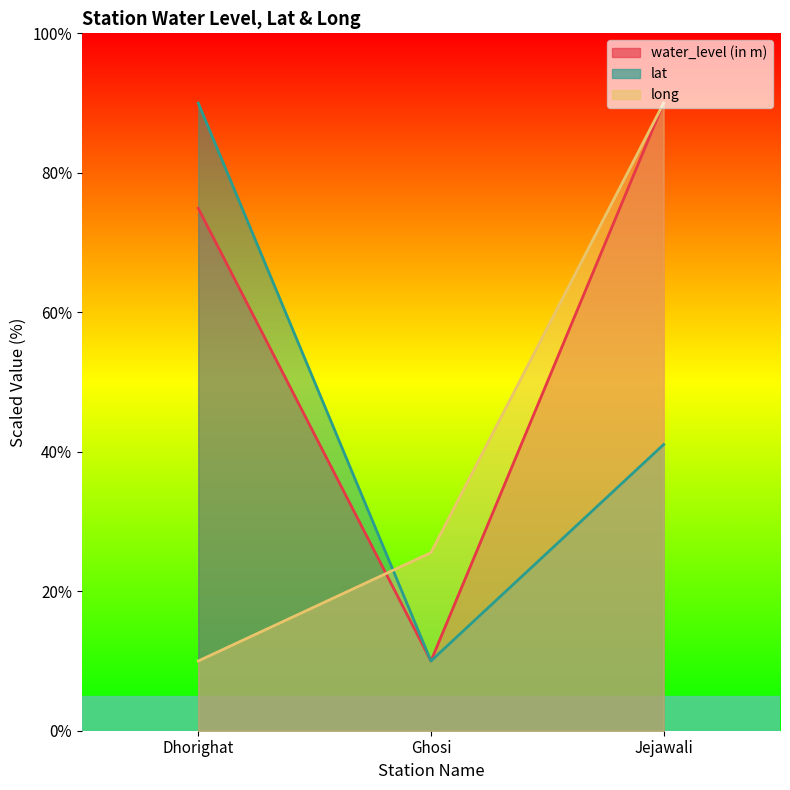

Which series changed the most between Dhorighat and Ghosi?

lat